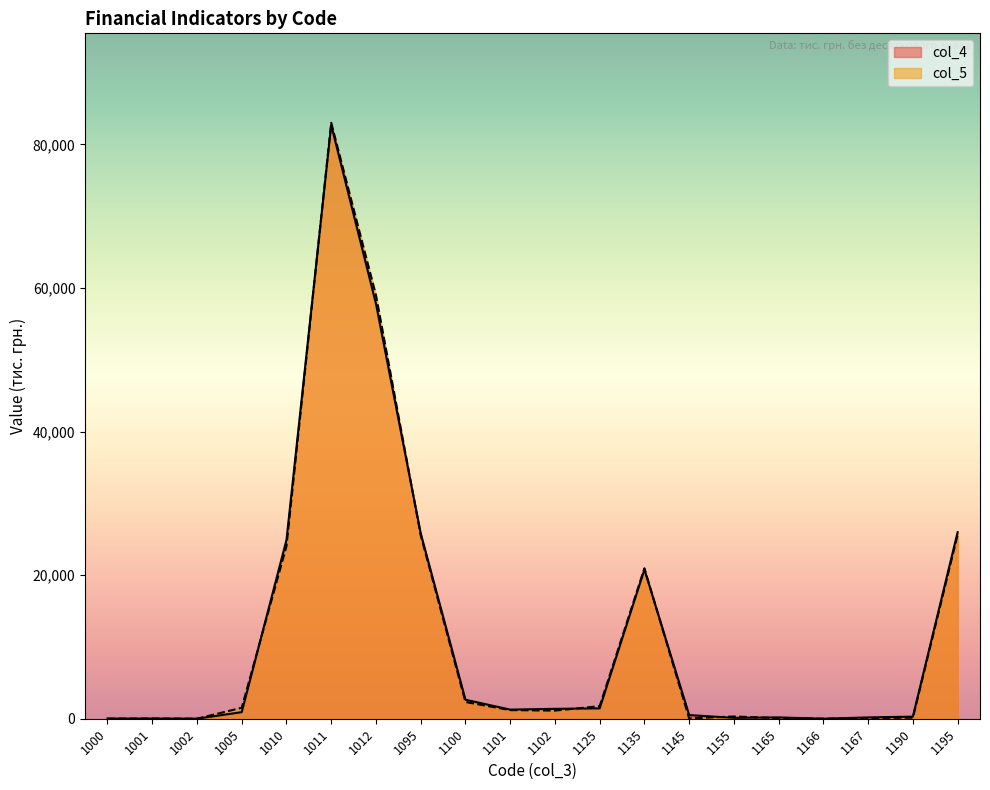

Is it true that col_4 equals 7 at 1000?

False